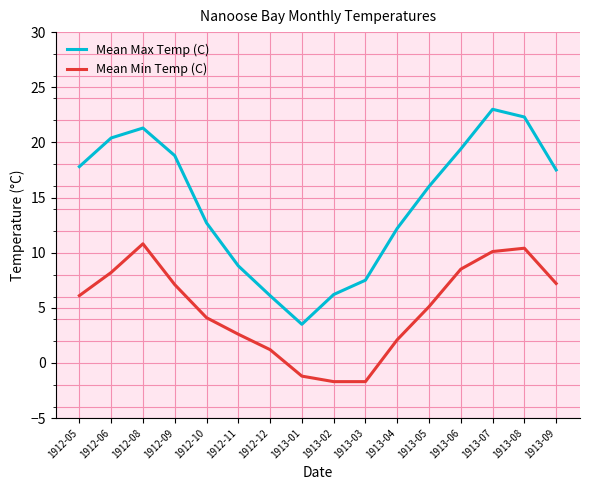

Is it true that Mean Max Temp (C) equals 12.1 at 1912-06?

False